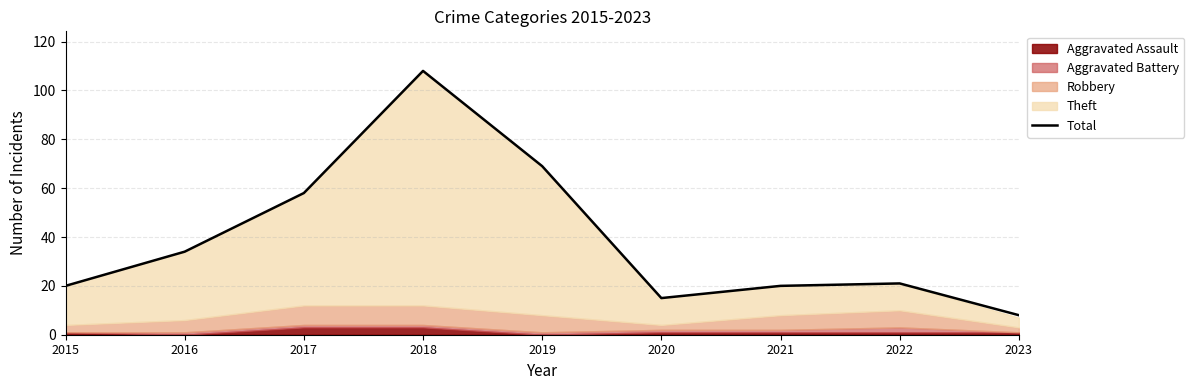

How many interior local peaks (higher than both neighbors) does the data have?

2